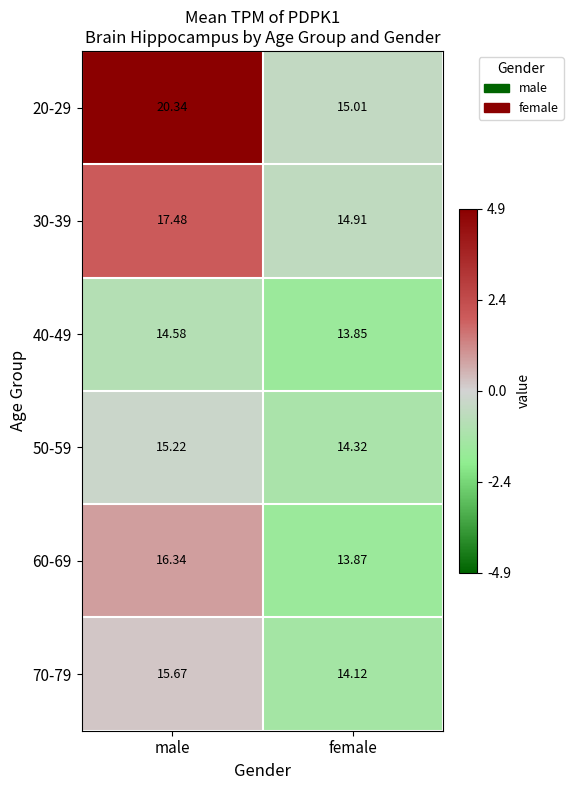

At which label is 60-69 closest to 15?

female